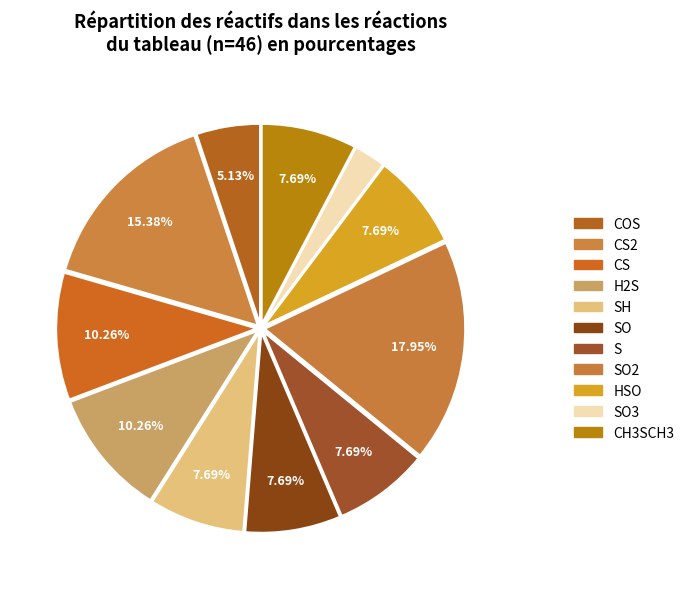

Which slice is the largest?

SO2